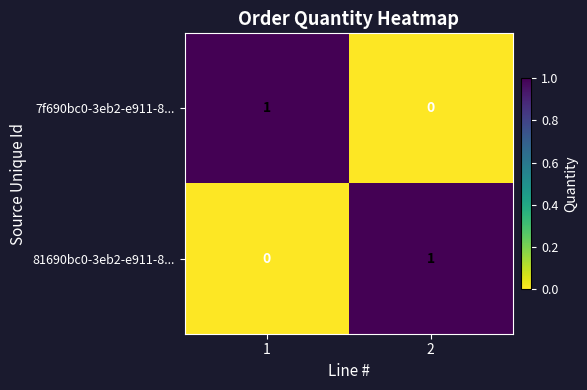

How many data points does each series have?

2